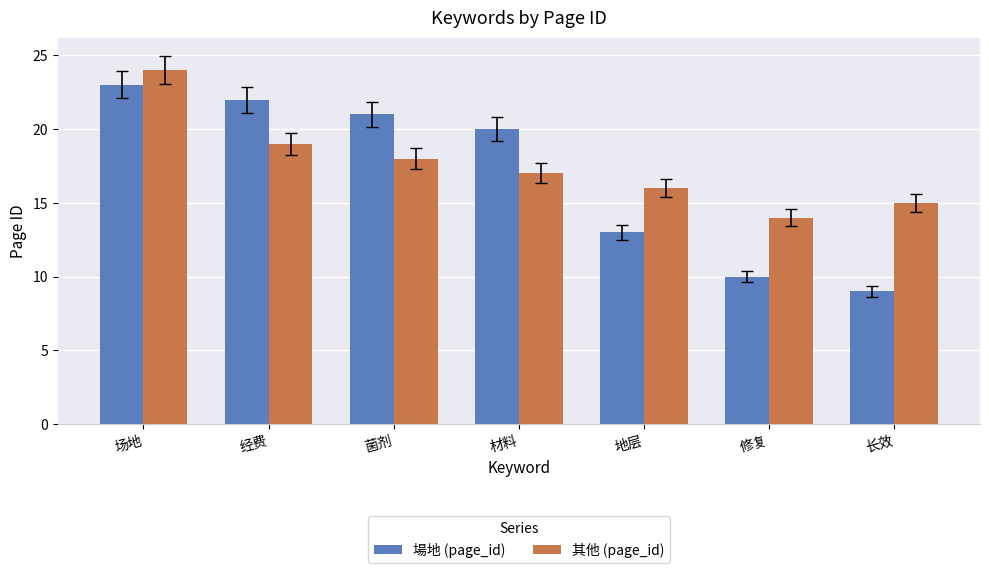

The 其他 (page_id) series shows 38 at 场地. True or false?

False